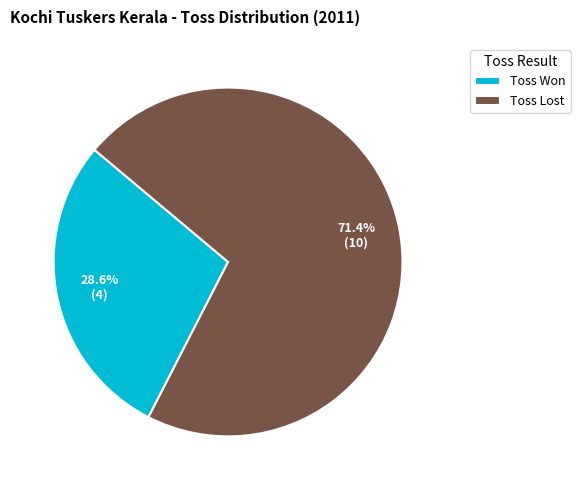

Between Toss Won and Toss Lost, which is larger?

Toss Lost